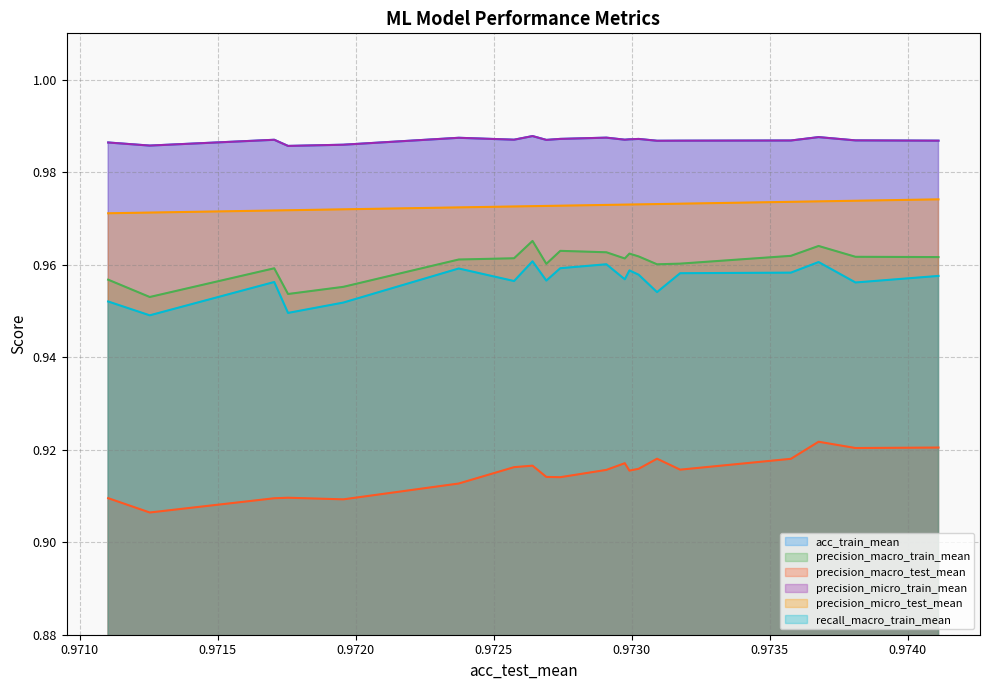

How many lines are shown in the chart?

6